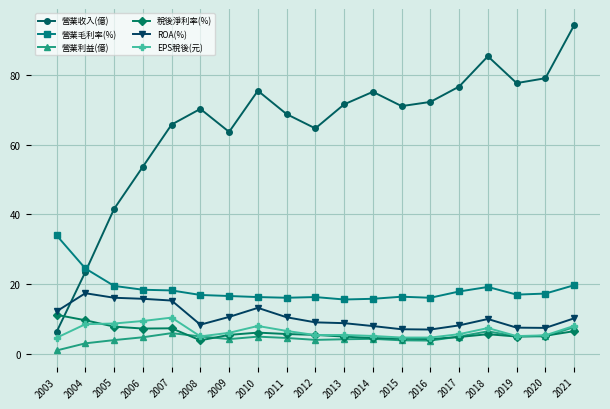

Is it true that 營業利益(億) equals 4.0 at 2005?

True